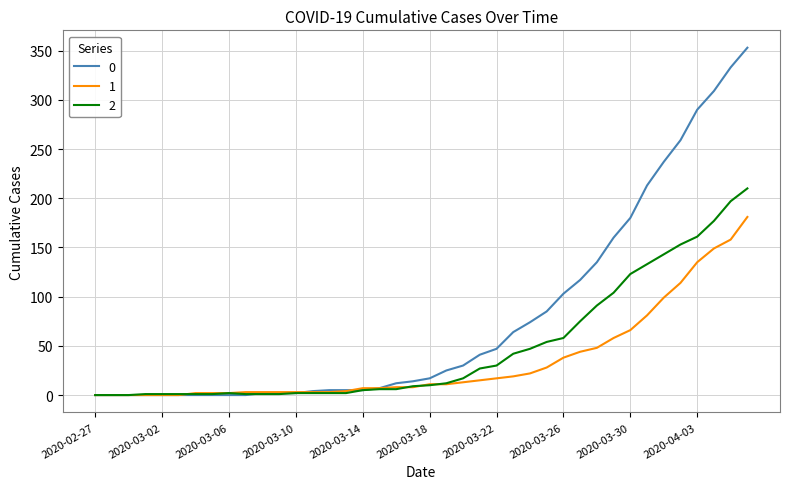

Rank the series by their maximum value, from highest to lowest.

0, 2, 1